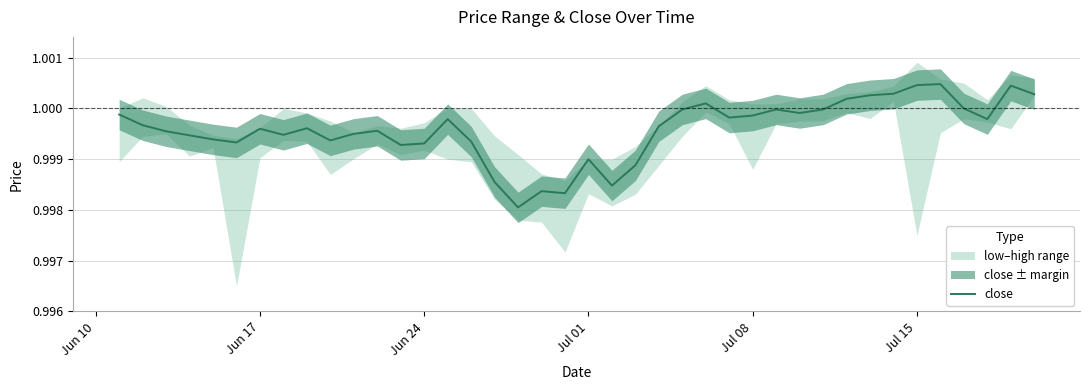

The close series shows 1.4 at Jun 24. True or false?

False